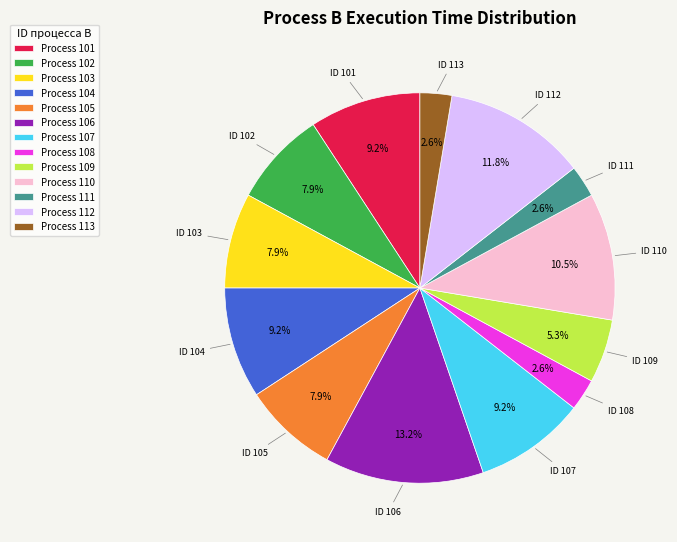

How many segments does this pie chart have?

13